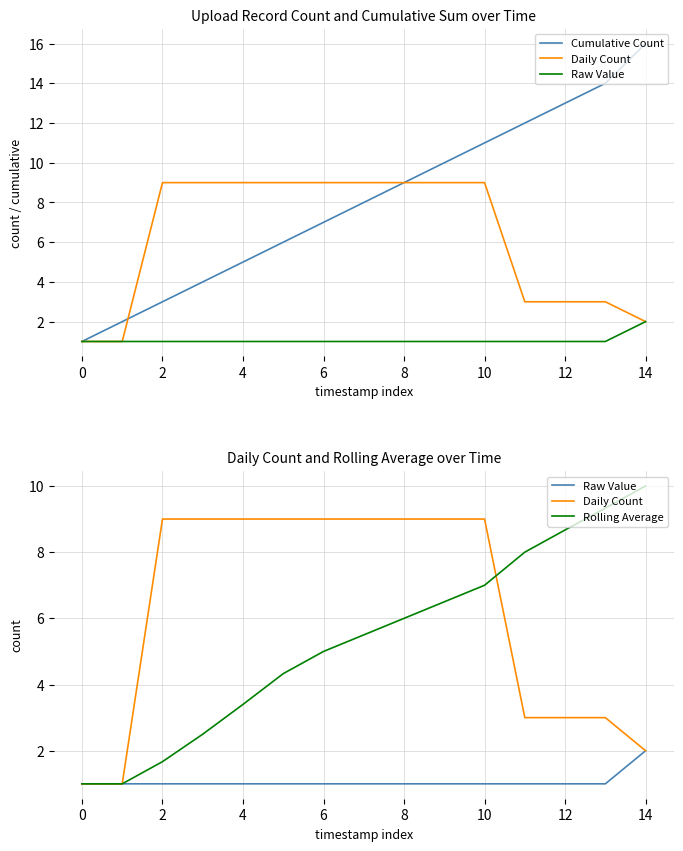

What is the difference between the highest and lowest values at 8?

8.0